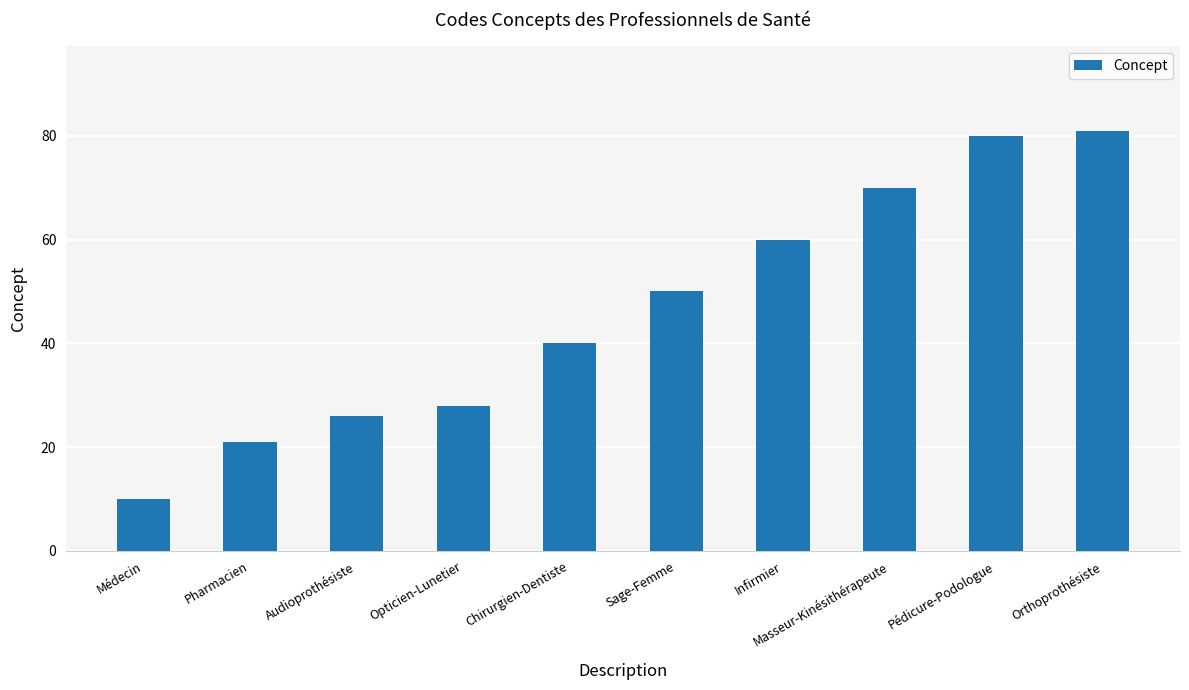

At which category does the chart reach its minimum across all series?

Médecin